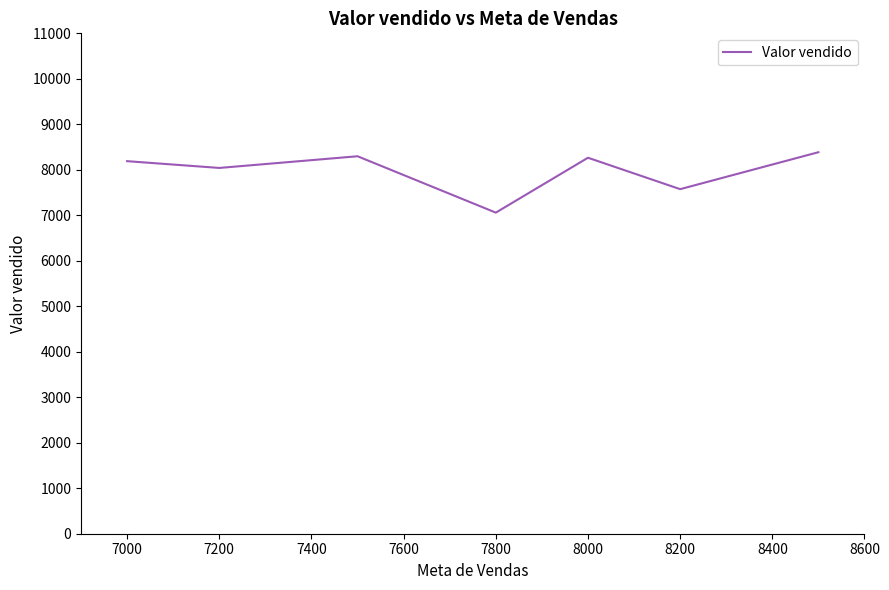

What is the difference between the maximum and minimum values?

1328.1